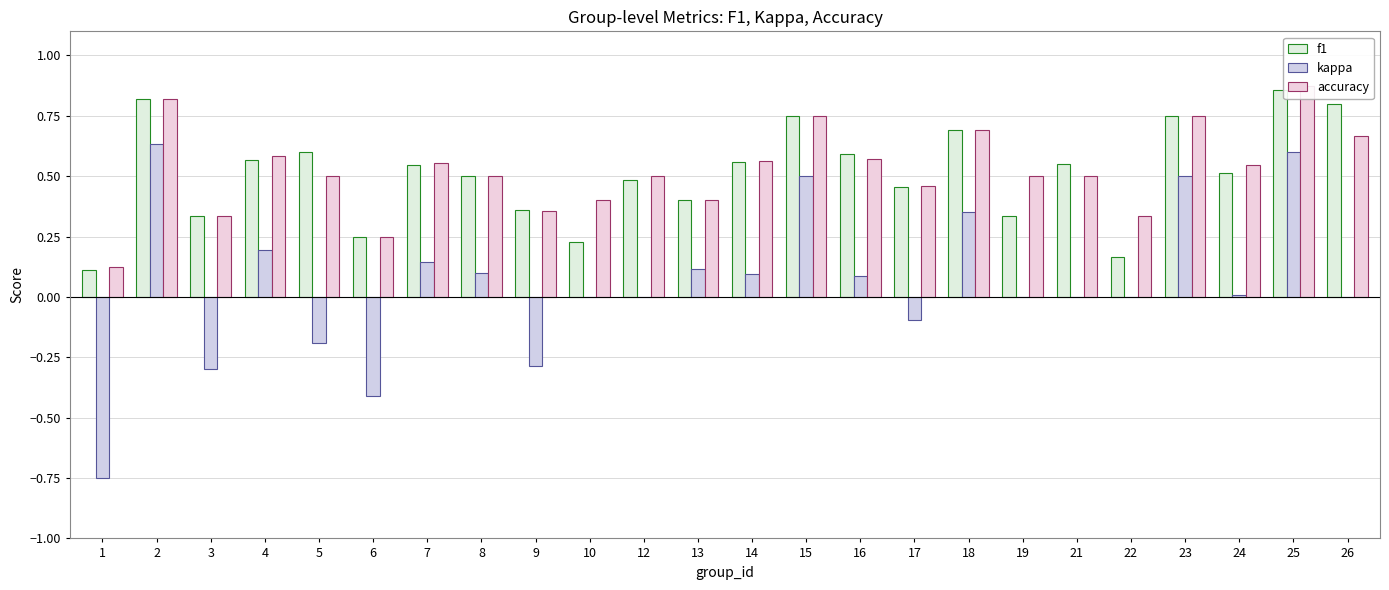

Which label corresponds to the largest value in the chart?

25